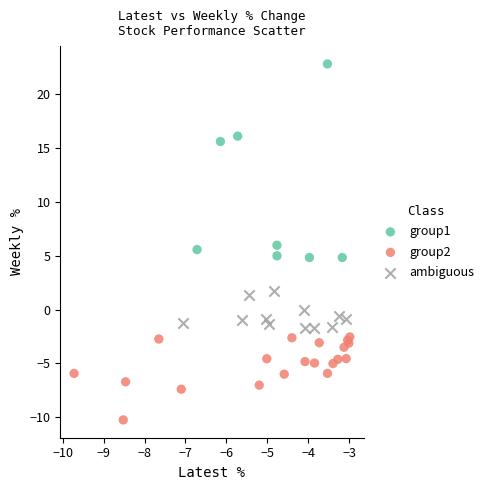

Which series contains the lowest Y value?

group2